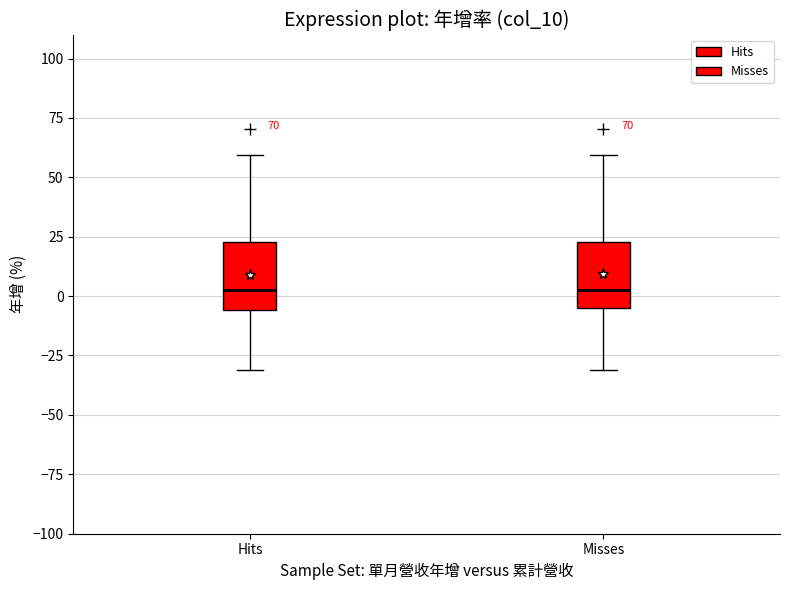

Where is the lower edge of the box for Misses on the y-axis? The values are not printed on the chart, so give them approximately, as read against the axis.

-5